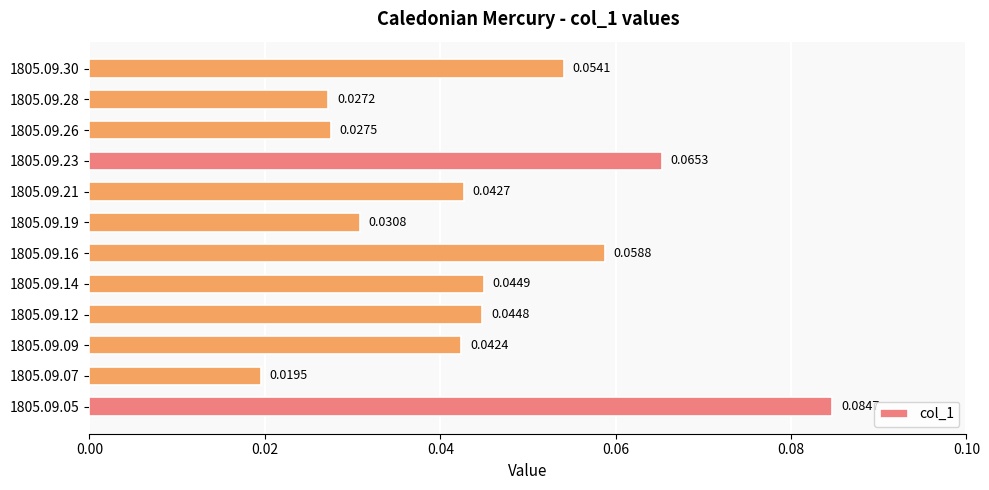

Between 1805.09.07 and 1805.09.16, which is larger?

1805.09.16